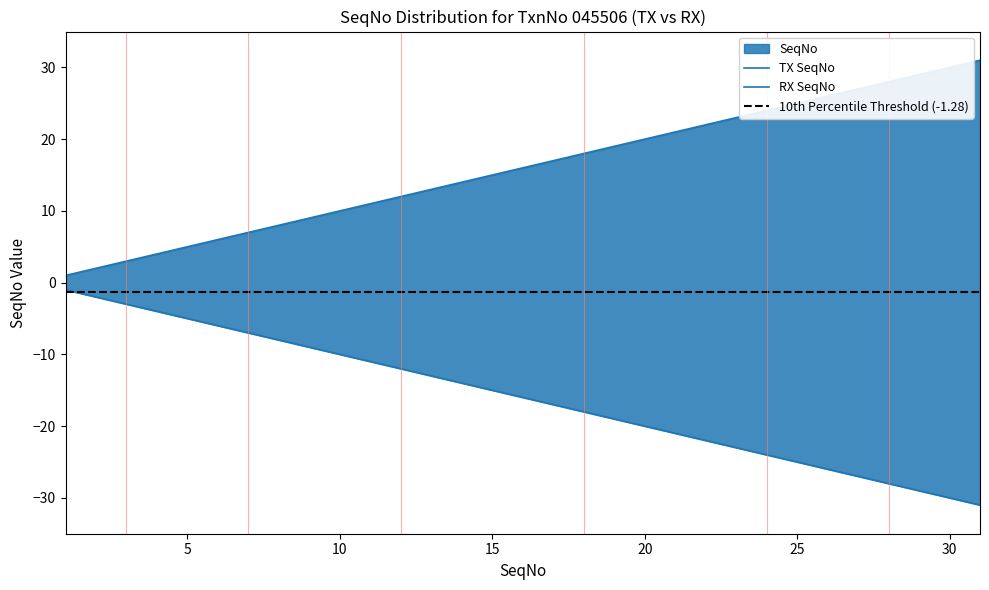

What is the difference between the second highest and second lowest values in the RX_SeqNo series?

28